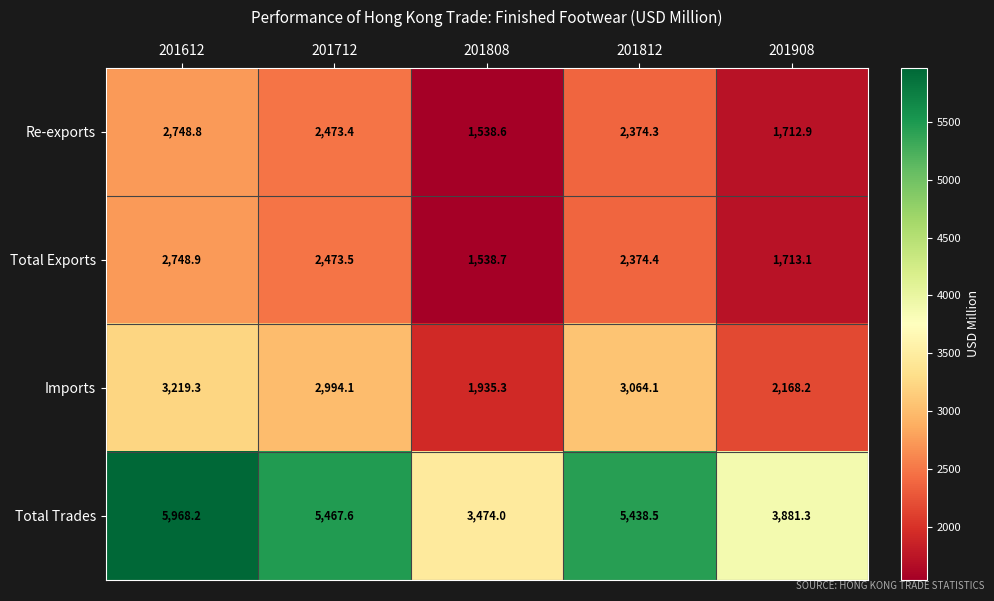

Which series has the widest spread of values?

Total Trades